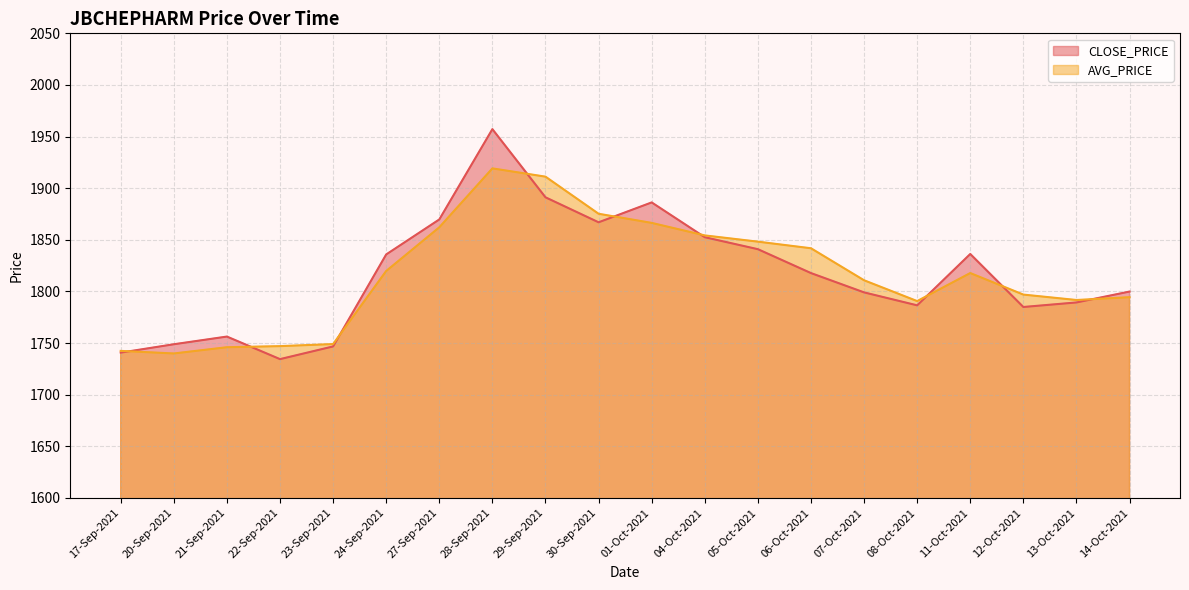

Reading right to left, transcribe all the data shown in this chart.

CLOSE_PRICE: 1799.8	1789.3	1784.9	1836.2	1786.5	1799.0	1817.8	1840.9	1852.5	1886.2	1867.0	1891.2	1957.2	1869.7	1835.8	1746.7	1734.4	1756.2	1748.8	1740.7
AVG_PRICE: 1794.4	1791.7	1796.9	1817.8	1790.6	1810.8	1841.8	1848.2	1854.2	1866.4	1875.2	1911.2	1919.2	1862.1	1819.8	1749.0	1747.0	1745.9	1739.9	1742.4